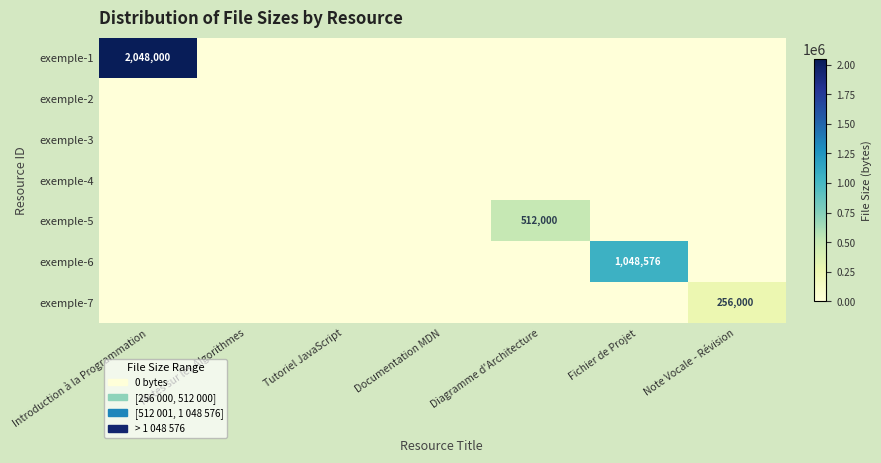

Which series has the largest range (max minus min)?

exemple-1